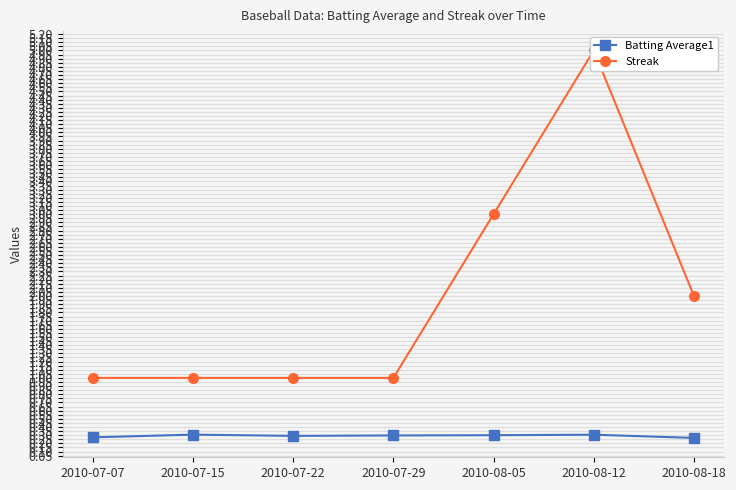

Which category has the lowest value across all series?

2010-08-18